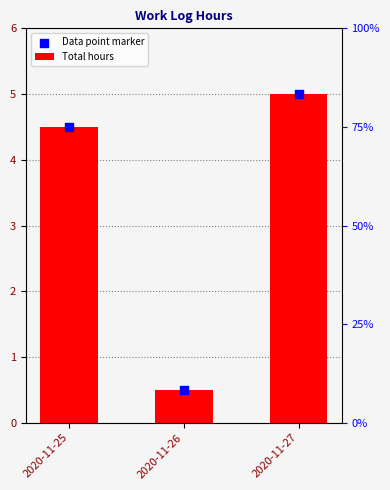

Is the value of Total hours at 2020-11-26 greater than the value of Data point marker at 2020-11-25?

No